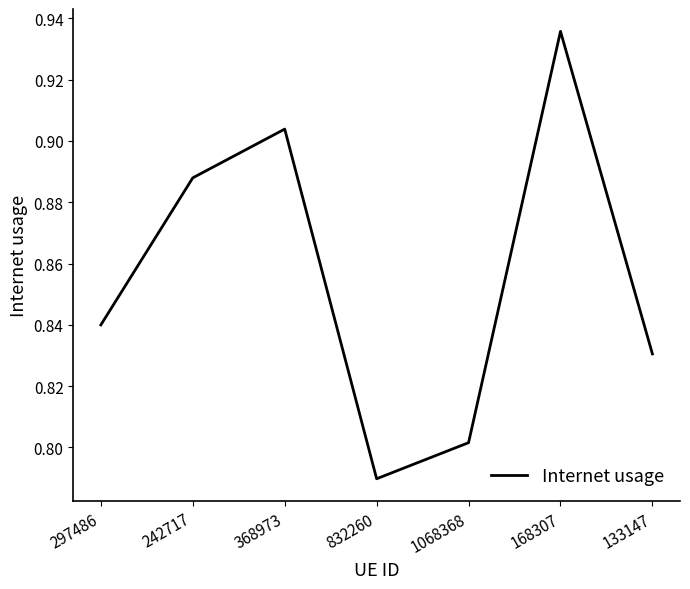

At which category does the chart reach its minimum across all series?

832260